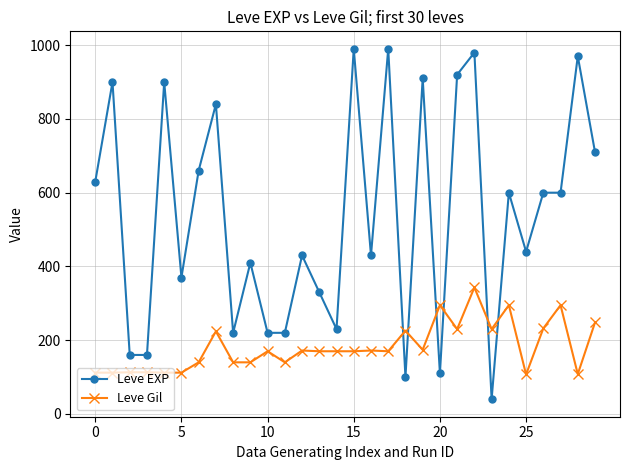

How many times do Leve EXP and Leve Gil cross each other?

6